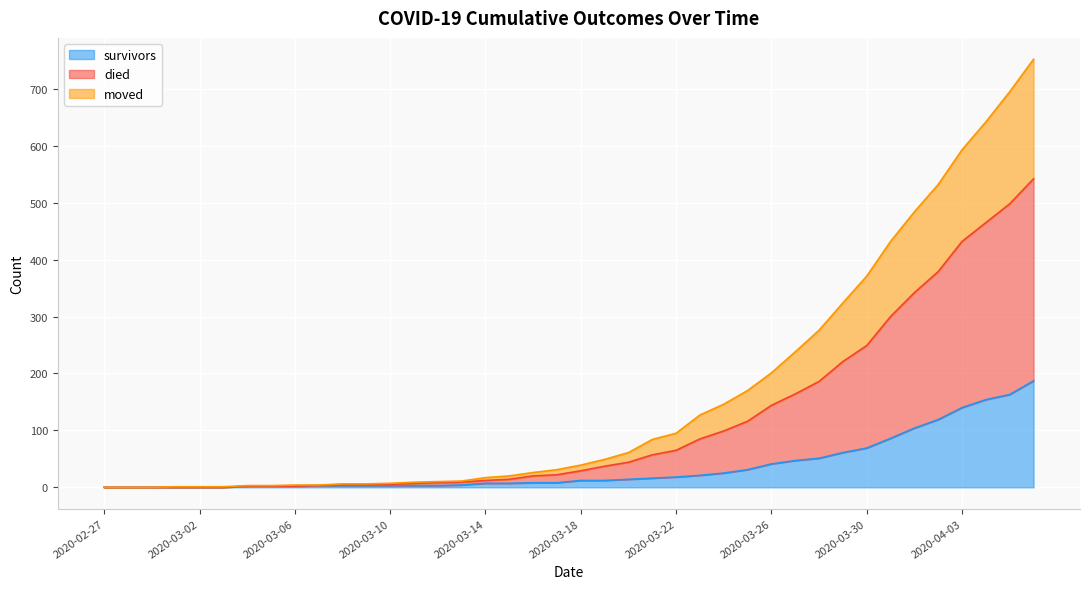

What is the highest value of the survivors series?

187